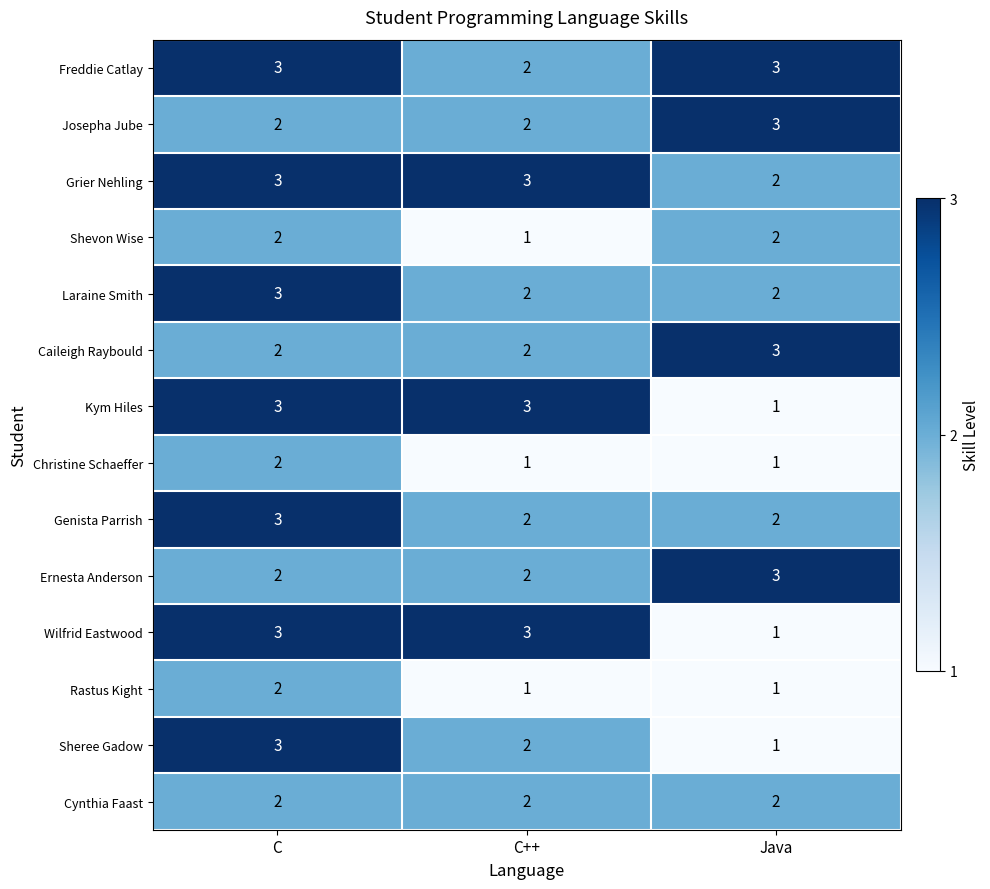

Count the Ernesta Anderson values in the range 2 to 3.

3